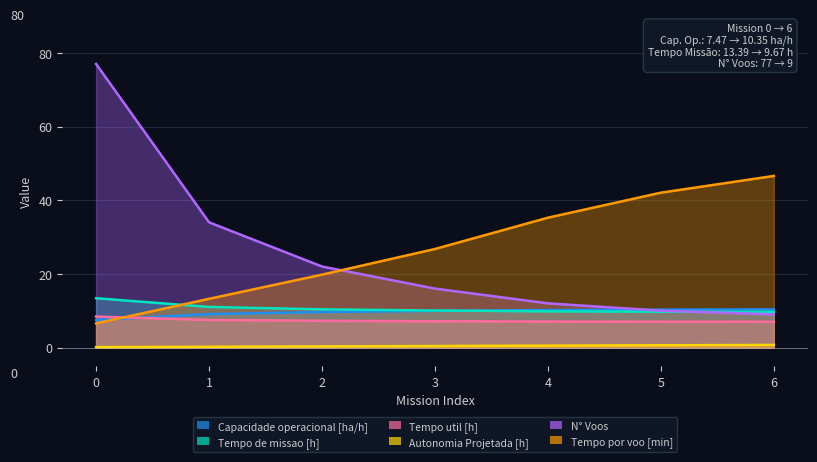

How many data points does each series have?

7